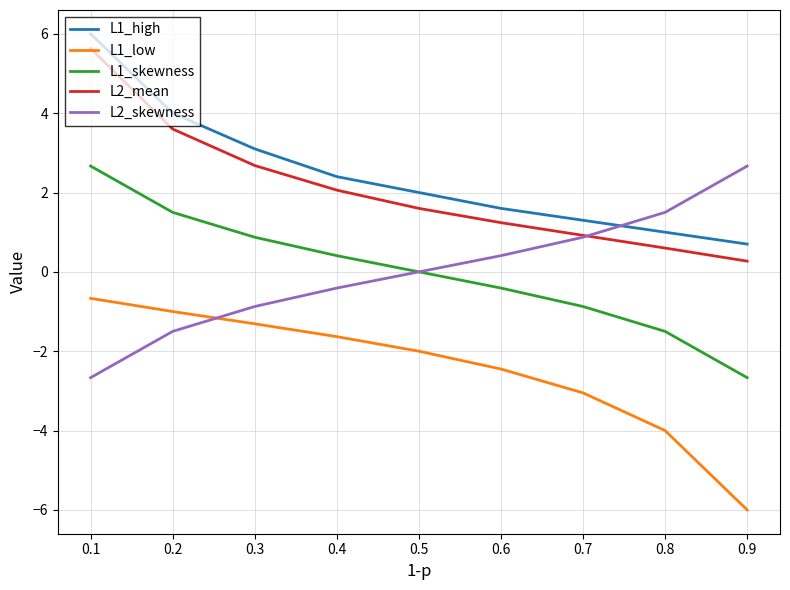

Which series has the largest total across all categories?

L1_high